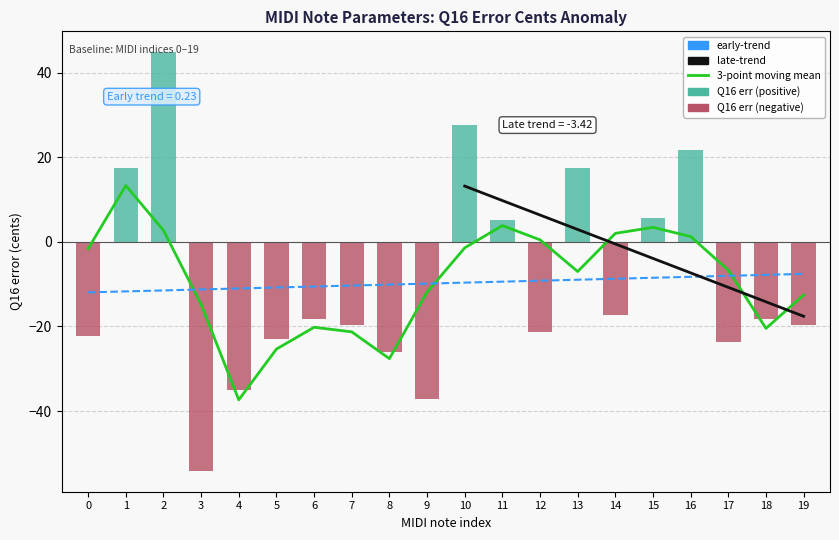

What is the value of the 3-point moving mean bar at the 3rd from the left?

2.7